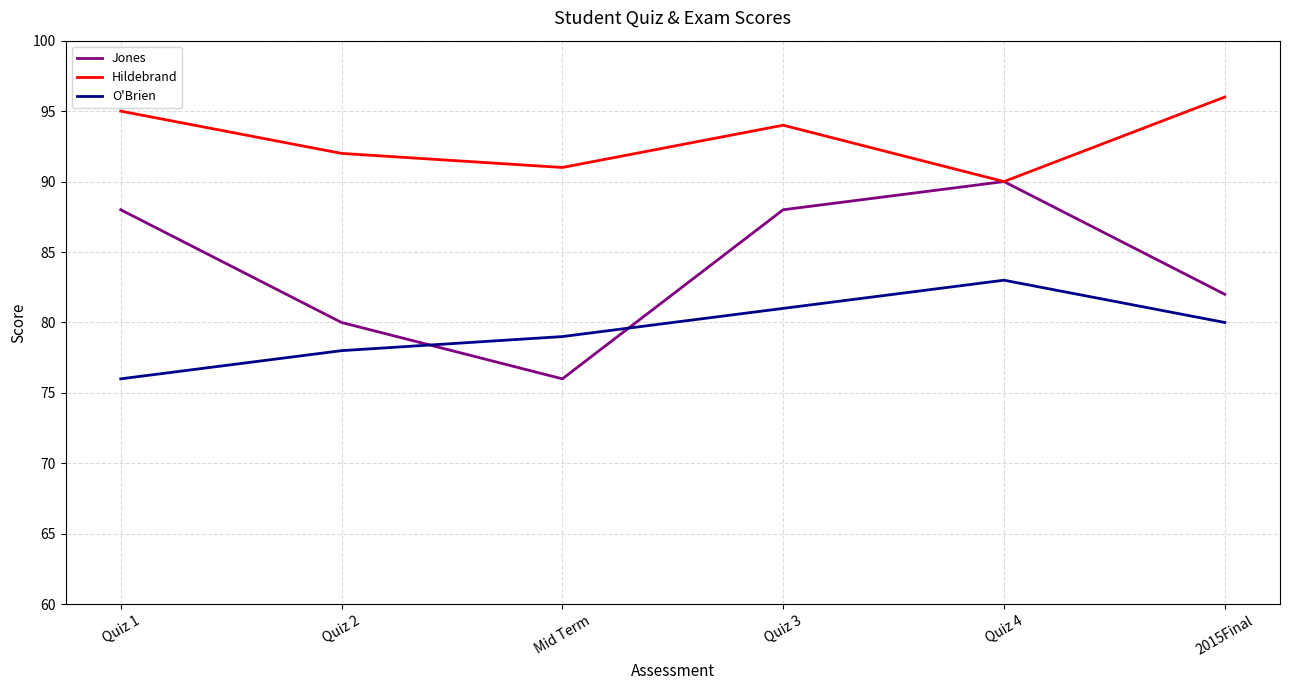

Which series has the largest total across all categories?

Hildebrand